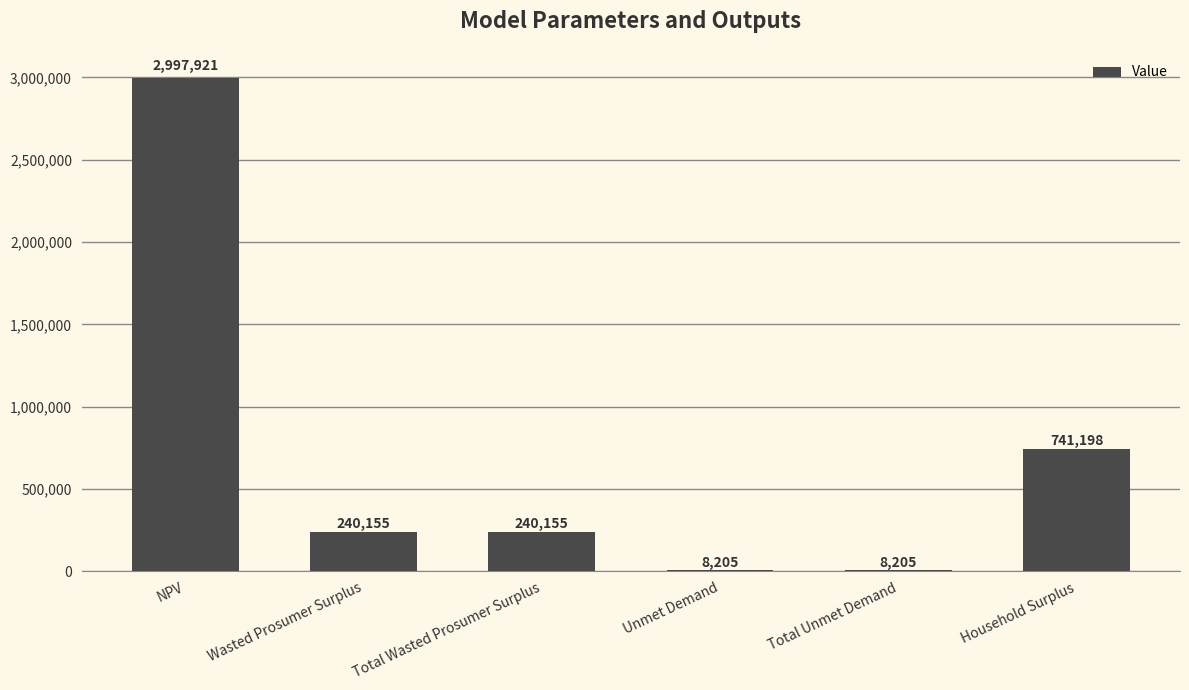

Count the number of values greater than 240155.

4